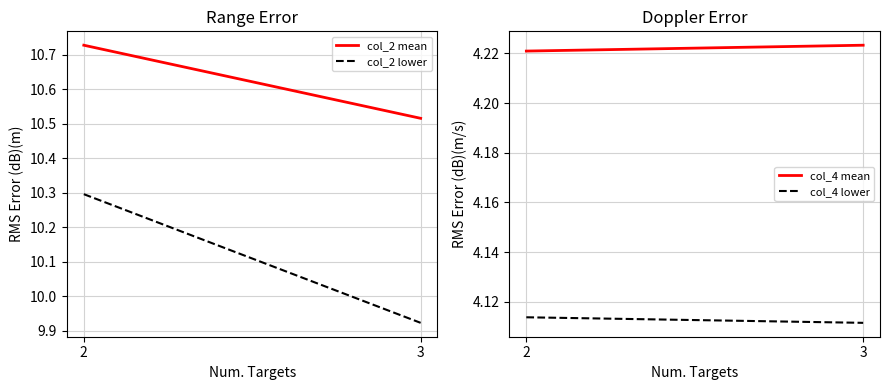

The value of col_4 lower at 3 is 7.4. True or false?

False